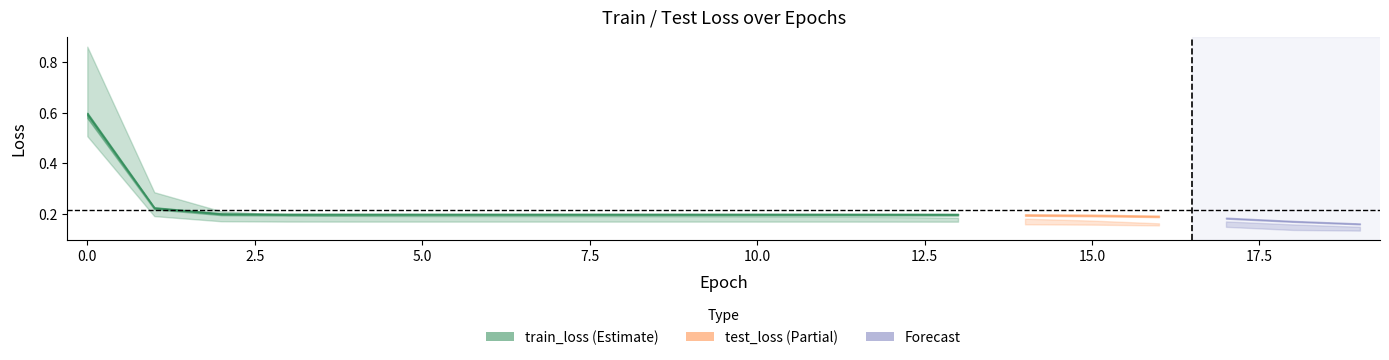

What is the value of the train_loss point at the 9th from the left?

0.2